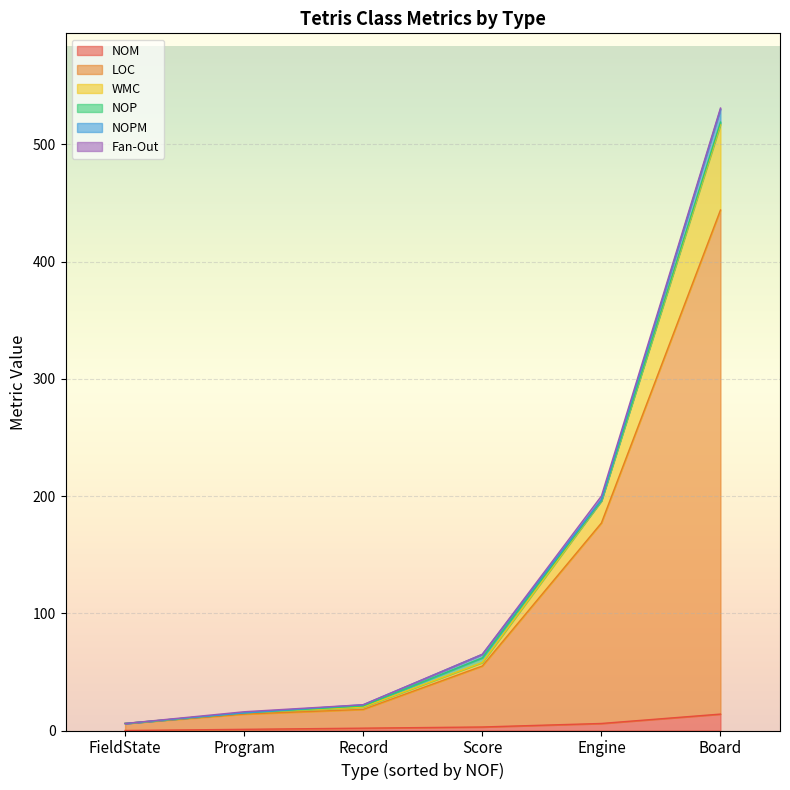

The value of LOC at FieldState is 6. True or false?

True